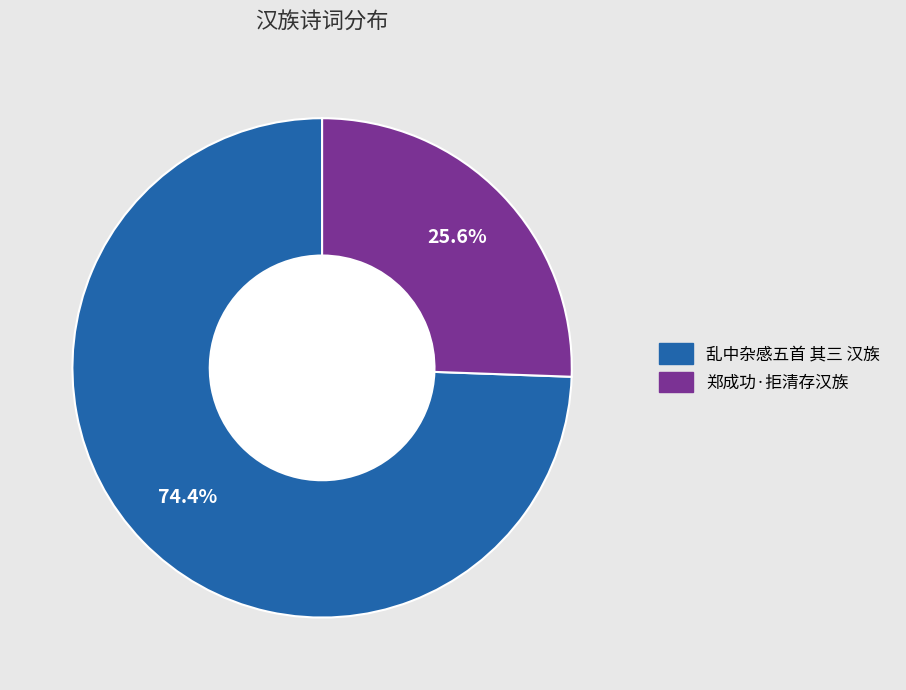

The 郑成功·拒清存汉族 slice represents 26% of the pie. True or false?

True